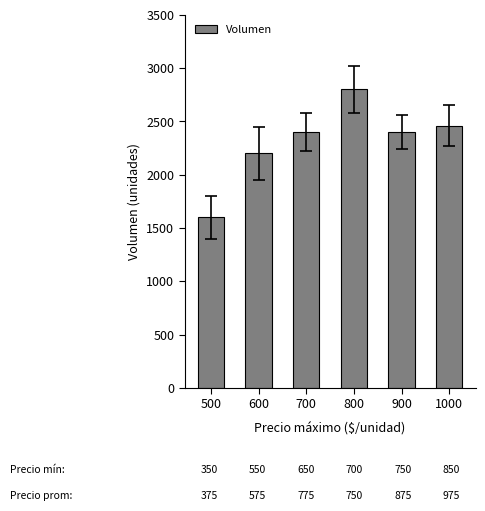

True or false: the data shows 2400 at 700.

True